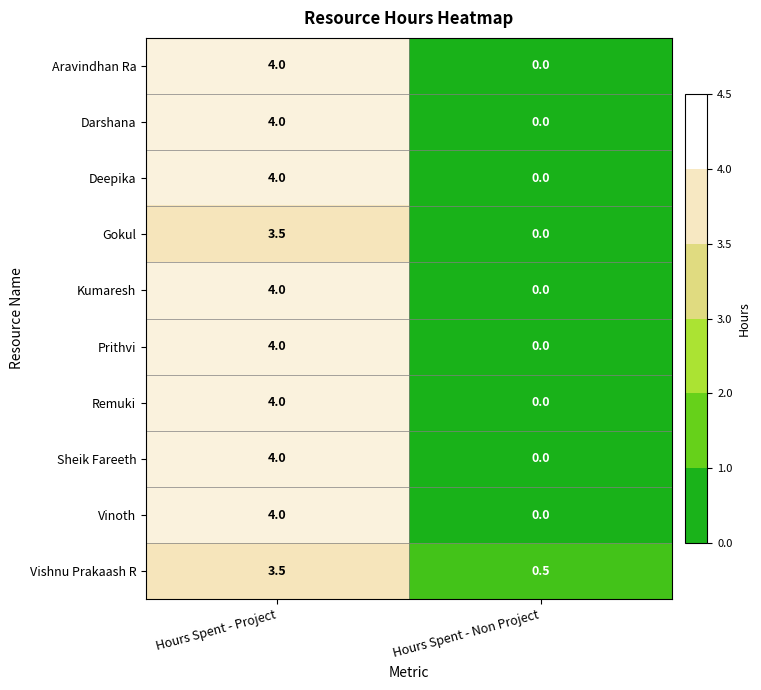

At which label is Gokul closest to 1?

Hours Spent - Non Project